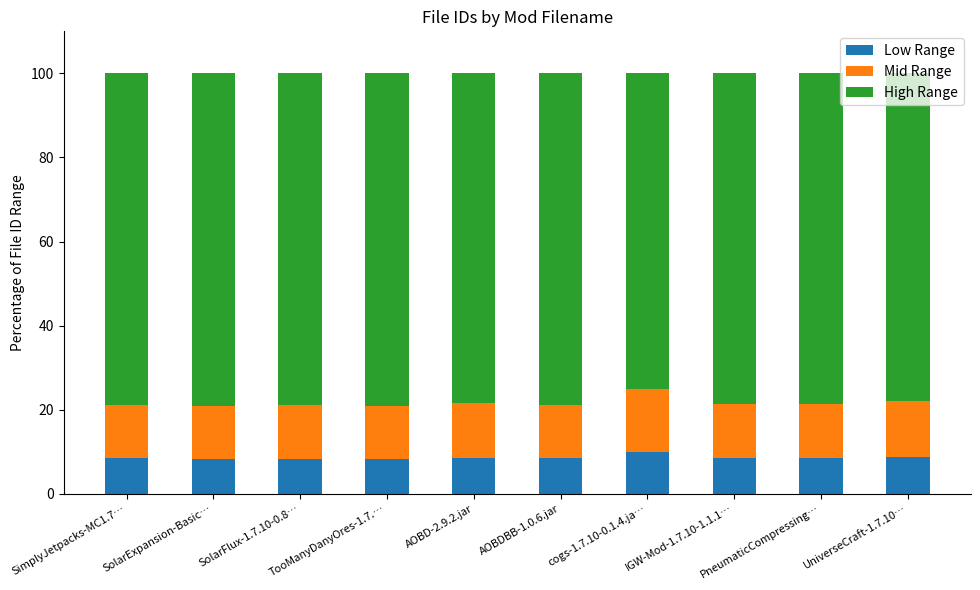

What is the minimum value for Low Range?

8.4